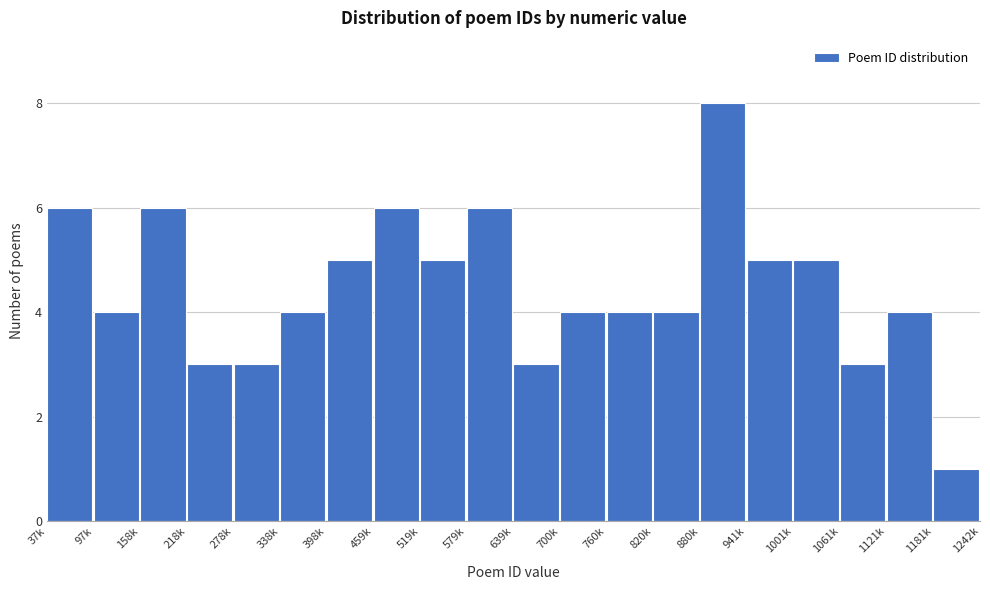

Reading left to right, extract all data points from this chart.

37k=6	97k=4	158k=6	218k=3	278k=3	338k=4	398k=5	459k=6	519k=5	579k=6	639k=3	700k=4	760k=4	820k=4	880k=8	941k=5	1001k=5	1061k=3	1121k=4	1181k=1